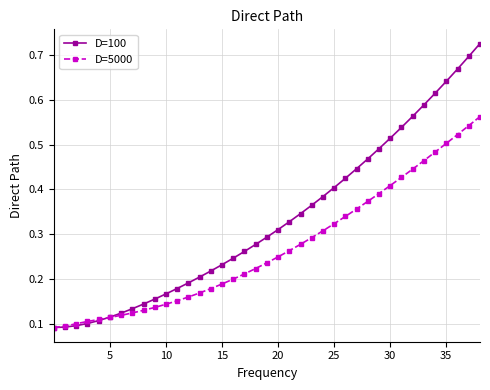

Which series has the largest range (max minus min)?

D=100